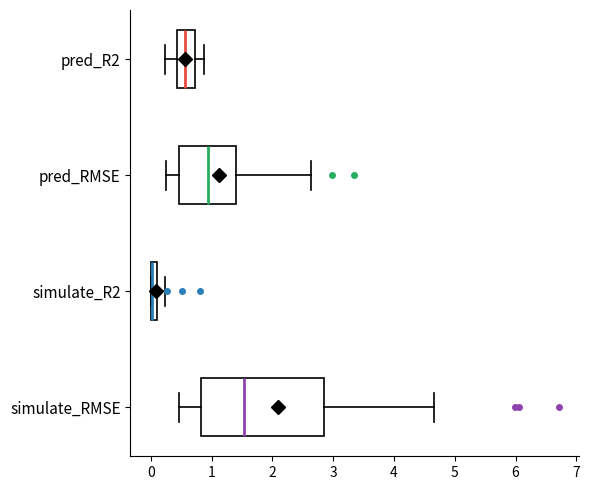

Which box is the widest, from its left edge to its right edge?

simulate_RMSE